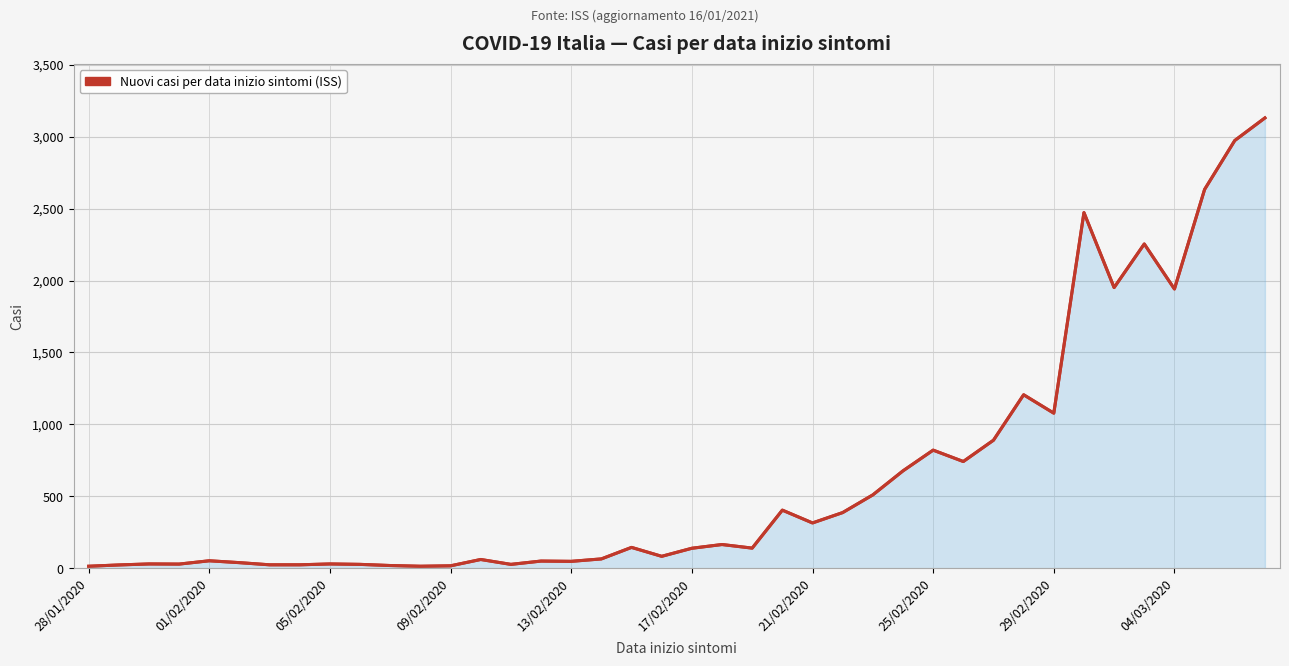

What is the minimum value shown in the chart?

14